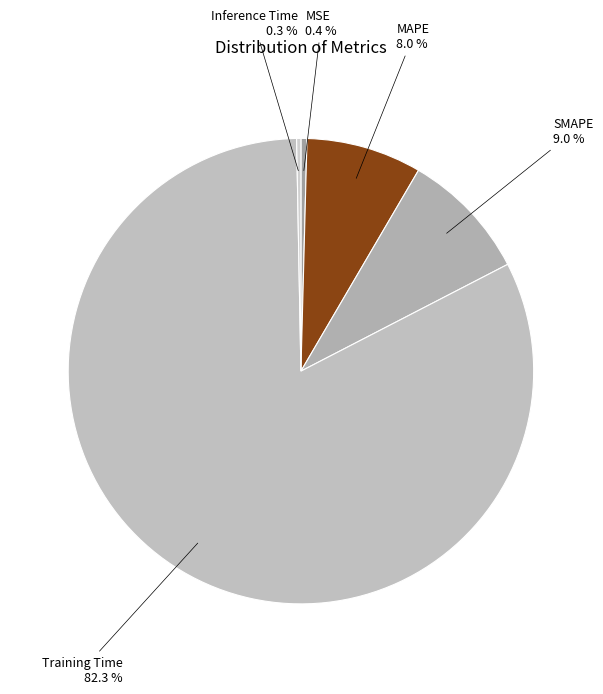

To the nearest percent, what is the difference between the largest and smallest slice percentages?

82%